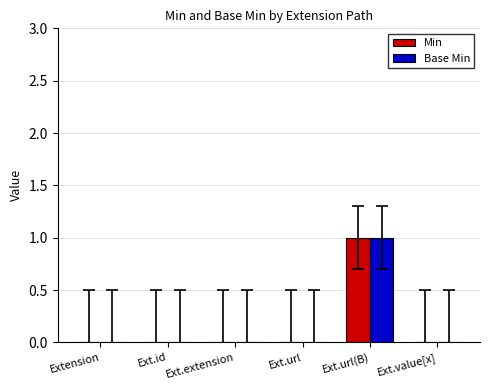

At which category is the sum across all series the highest?

Ext.url(B)